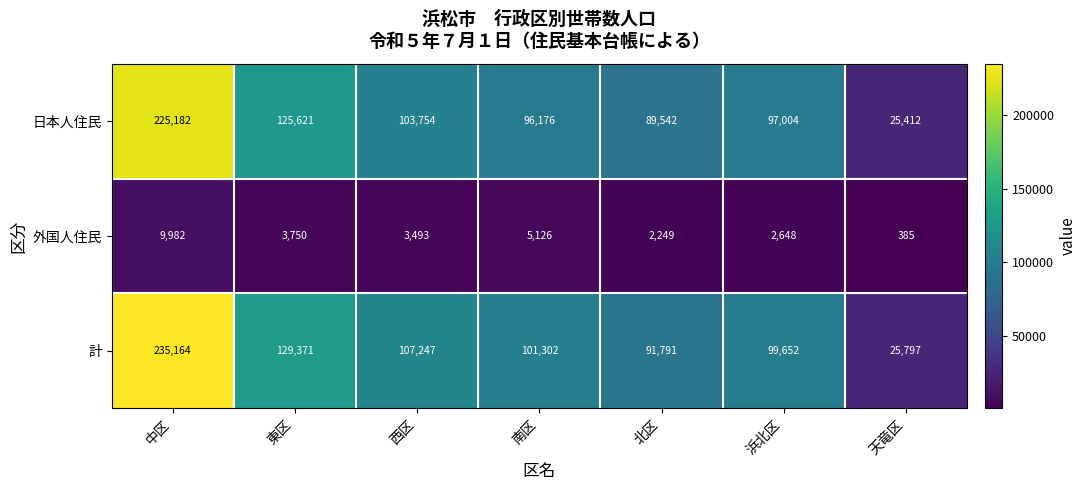

How many series are shown in this chart?

3